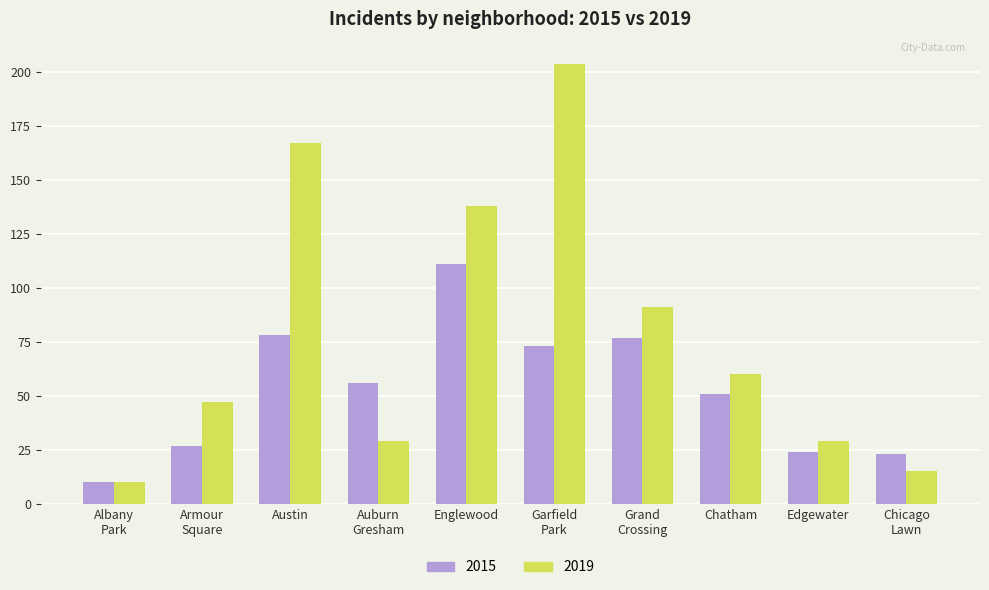

Rank the series by their maximum value, from lowest to highest.

2015, 2019